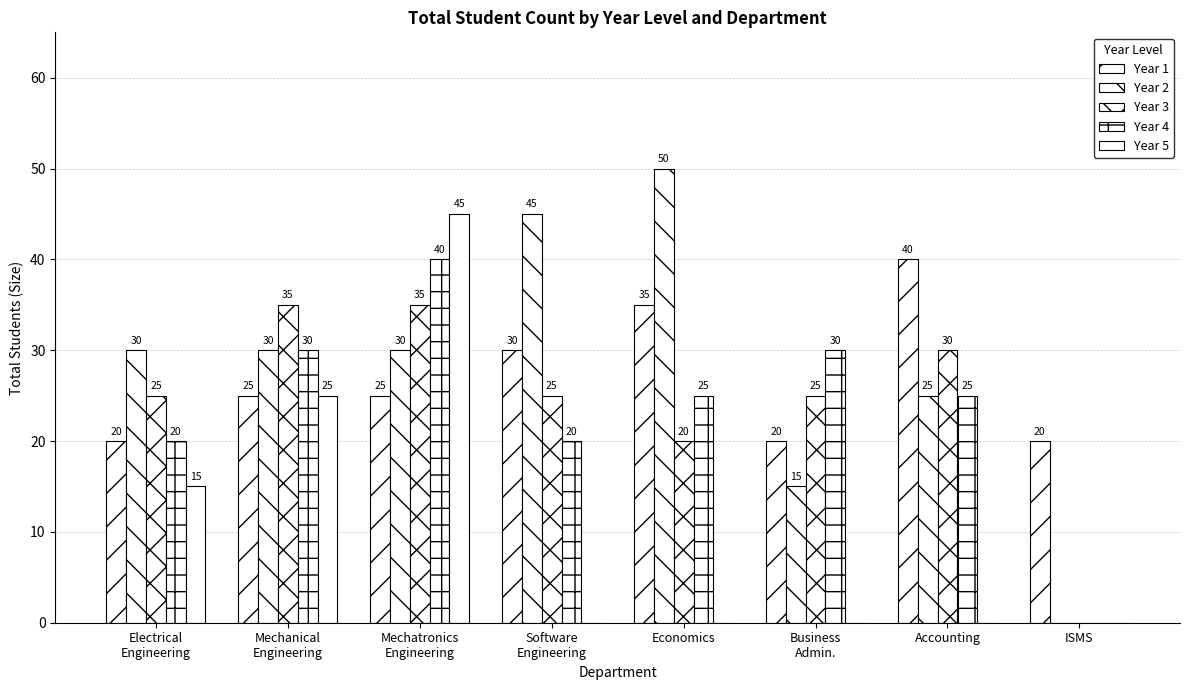

How many distinct data groups are displayed?

5